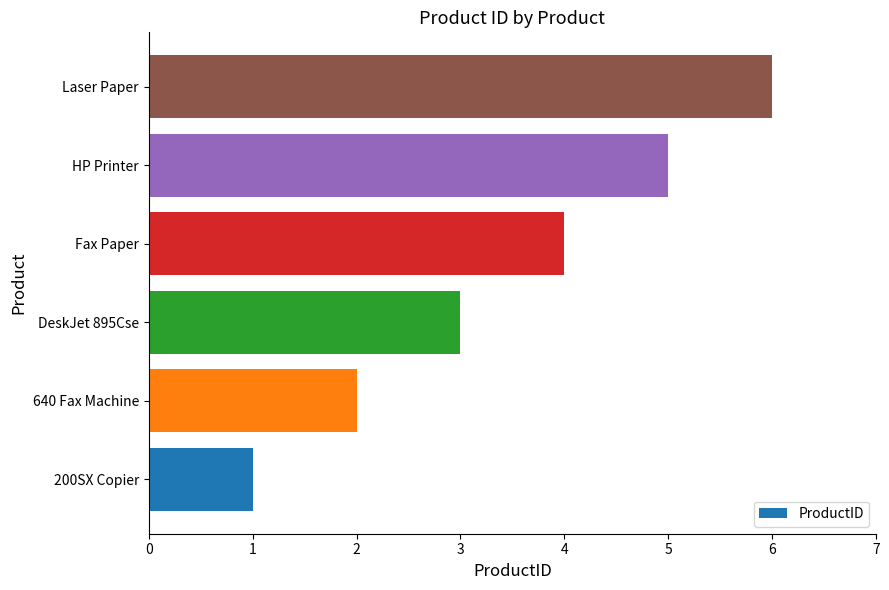

Read the value at HP Printer.

5